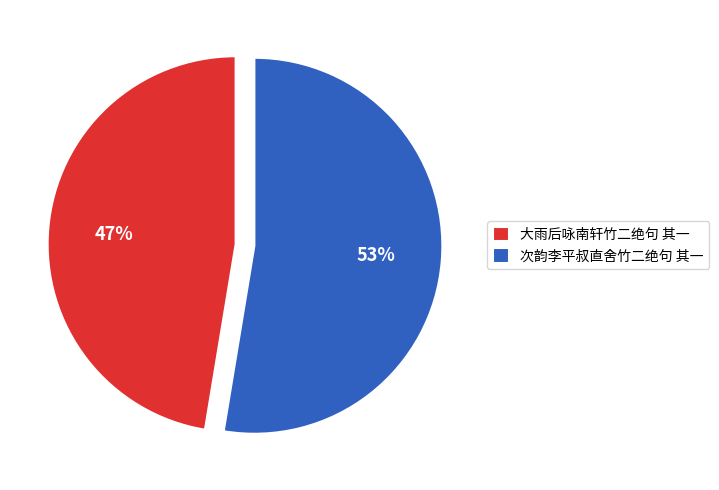

True or false: 大雨后咏南轩竹二绝句 其一 accounts for 55% of the total.

False